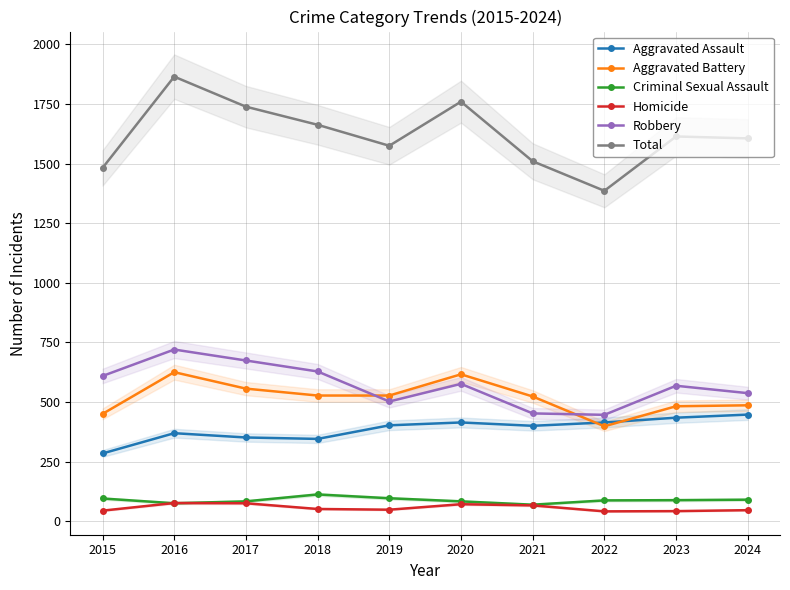

Which series changed the most between 2021 and 2023?

Robbery